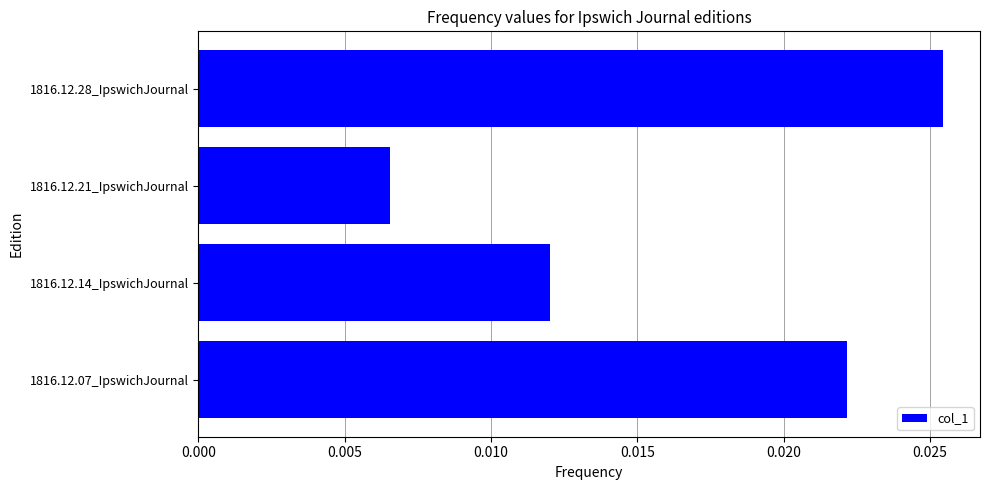

Which category has the lowest value across all series?

1816.12.21_IpswichJournal